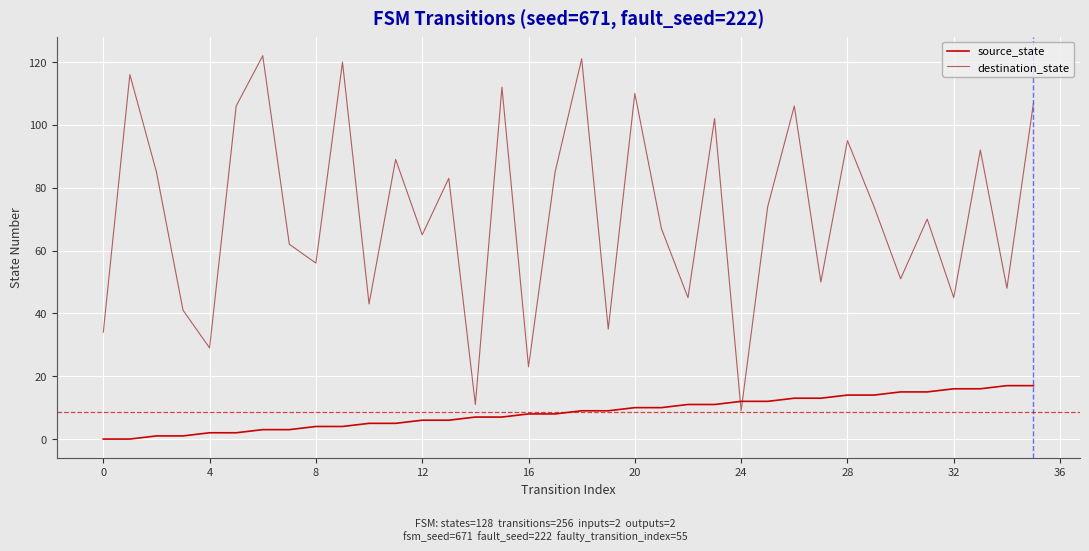

Reading right to left, transcribe all the data shown in this chart.

source_state: 17	17	16	16	15	15	14	14	13	13	12	12	11	11	10	10	9	9	8	8	7	7	6	6	5	5	4	4	3	3	2	2	1	1	0	0
destination_state: 107	48	92	45	70	51	74	95	50	106	74	9	102	45	67	110	35	121	85	23	112	11	83	65	89	43	120	56	62	122	106	29	41	85	116	34